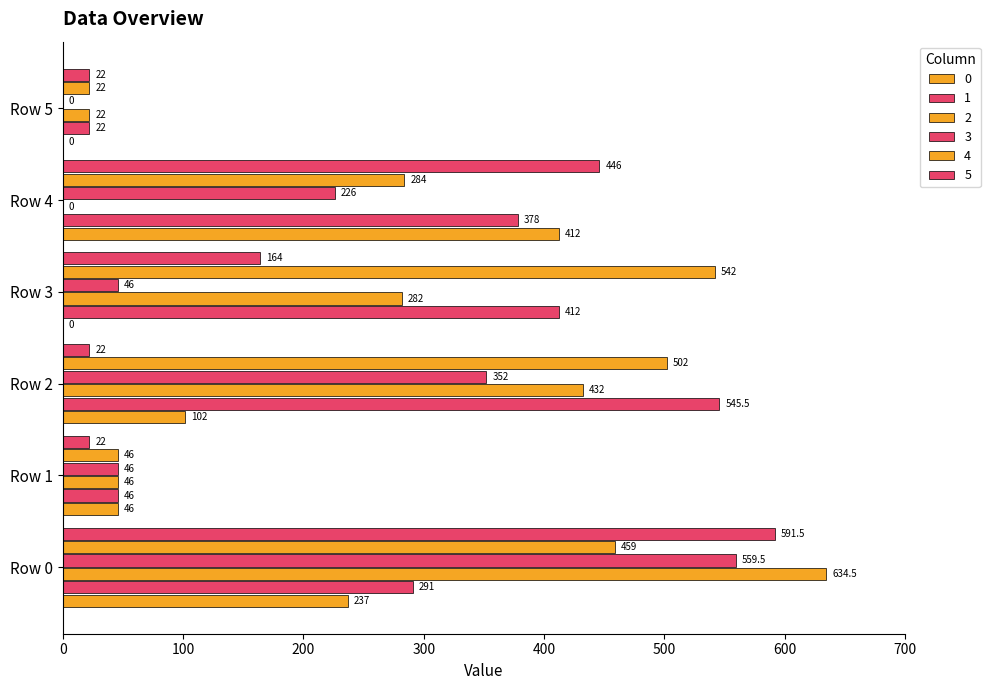

How many data points does each series have?

6